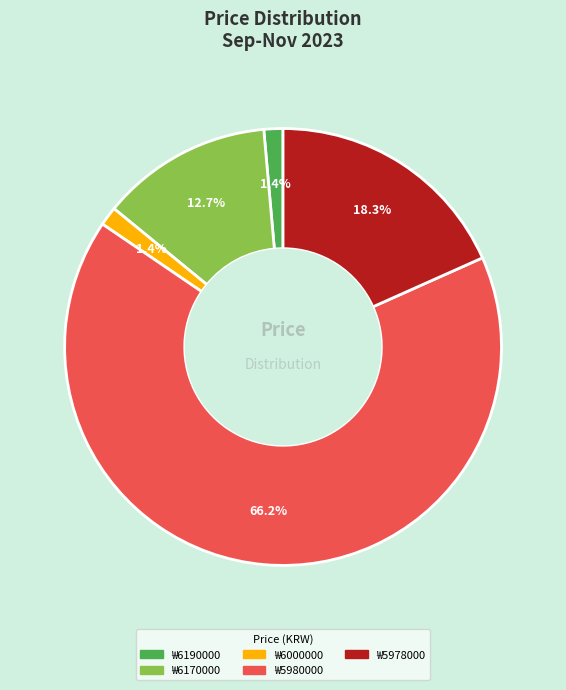

How many slices are in this pie chart?

5